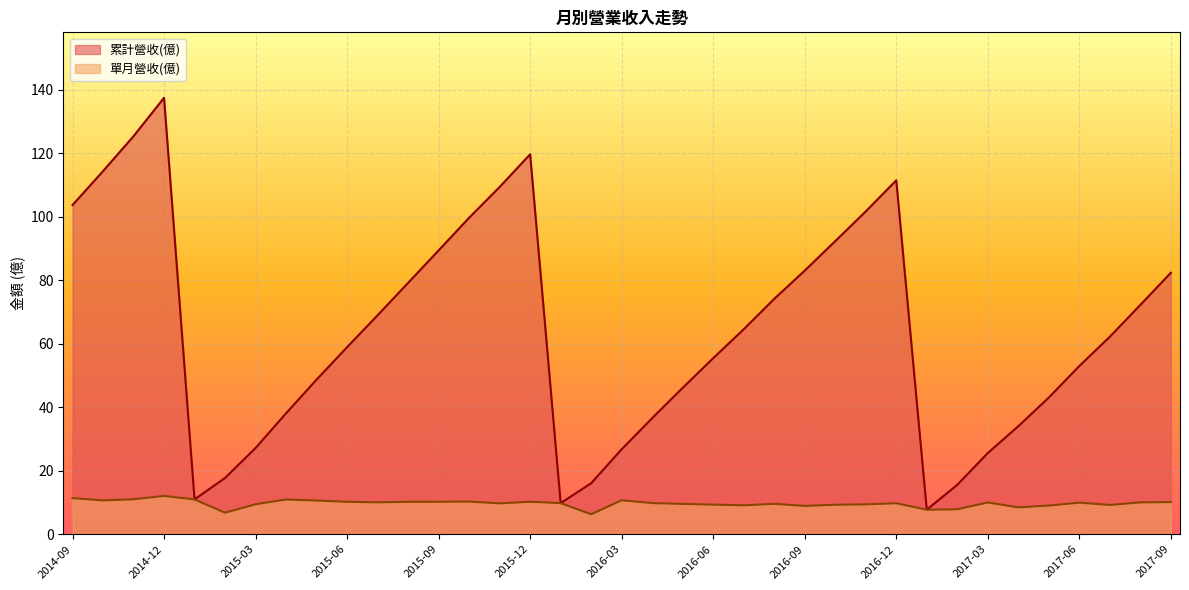

At how many categories does at least one series exceed 30?

28